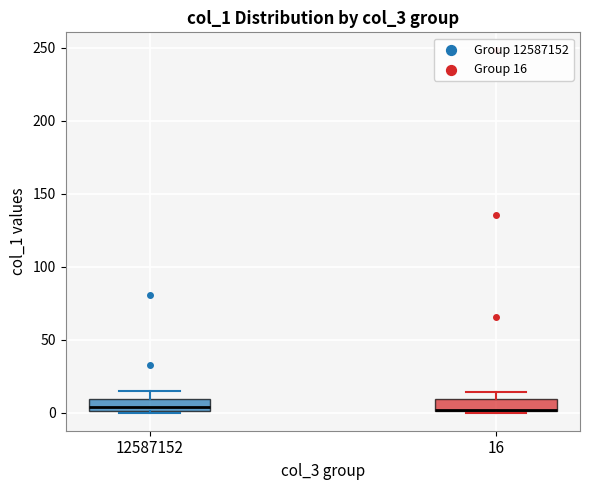

Reading left to right, read every box against the y-axis: the position of its median line, the range the box covers, and the ends of its whiskers. The values are not printed on the chart, so give them approximately, as read against the axis.

12587152: median 5, box 0 to 10, whiskers 0 to 15
16: median 0 (drawn on the box's lower edge), box 0 to 10, whiskers 0 to 15